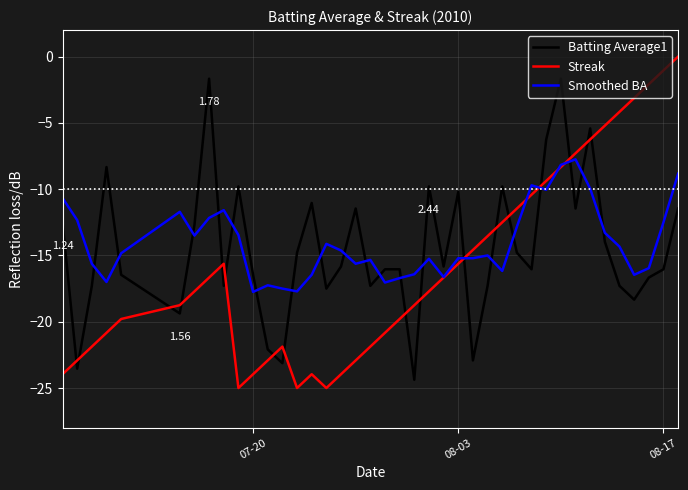

How many times do Batting Average1 and Smoothed BA cross each other?

20